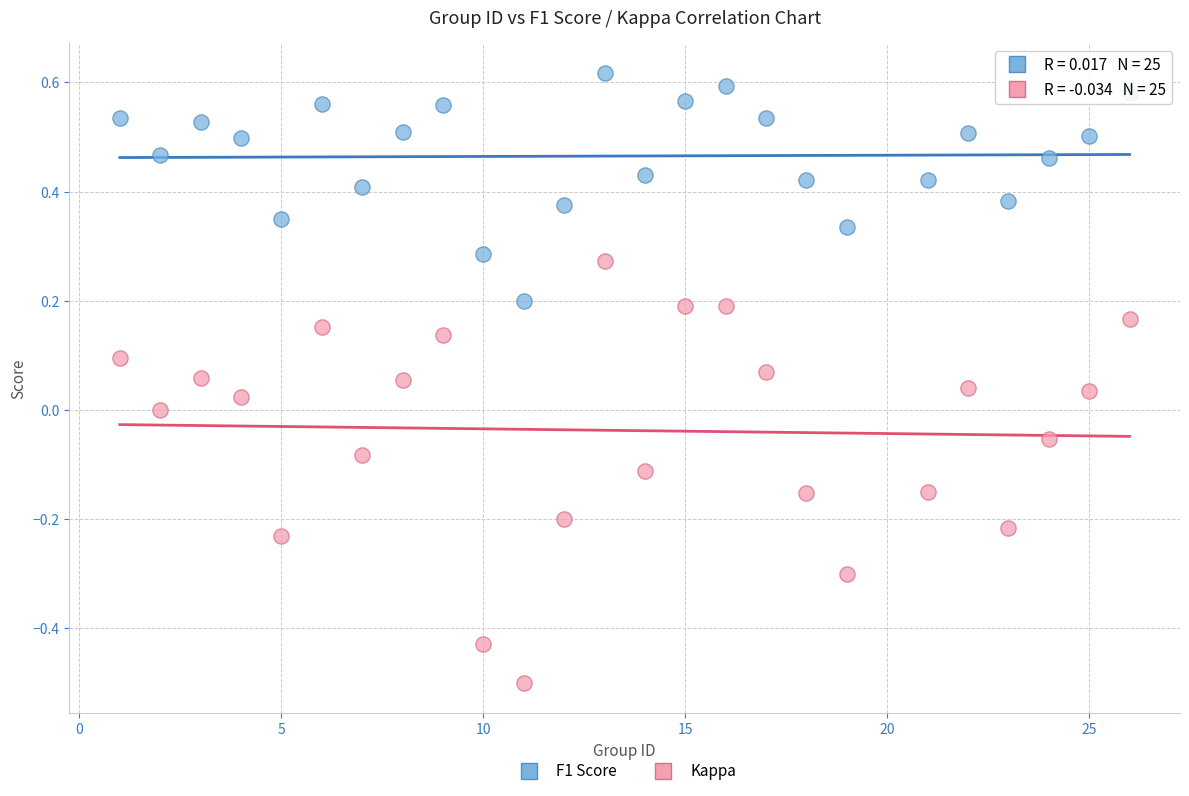

Across all data points, what is the range of Y values (max minus min)?

1.1